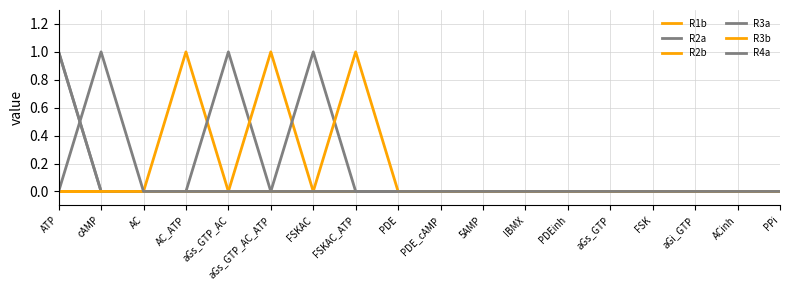

How many lines are shown in the chart?

6